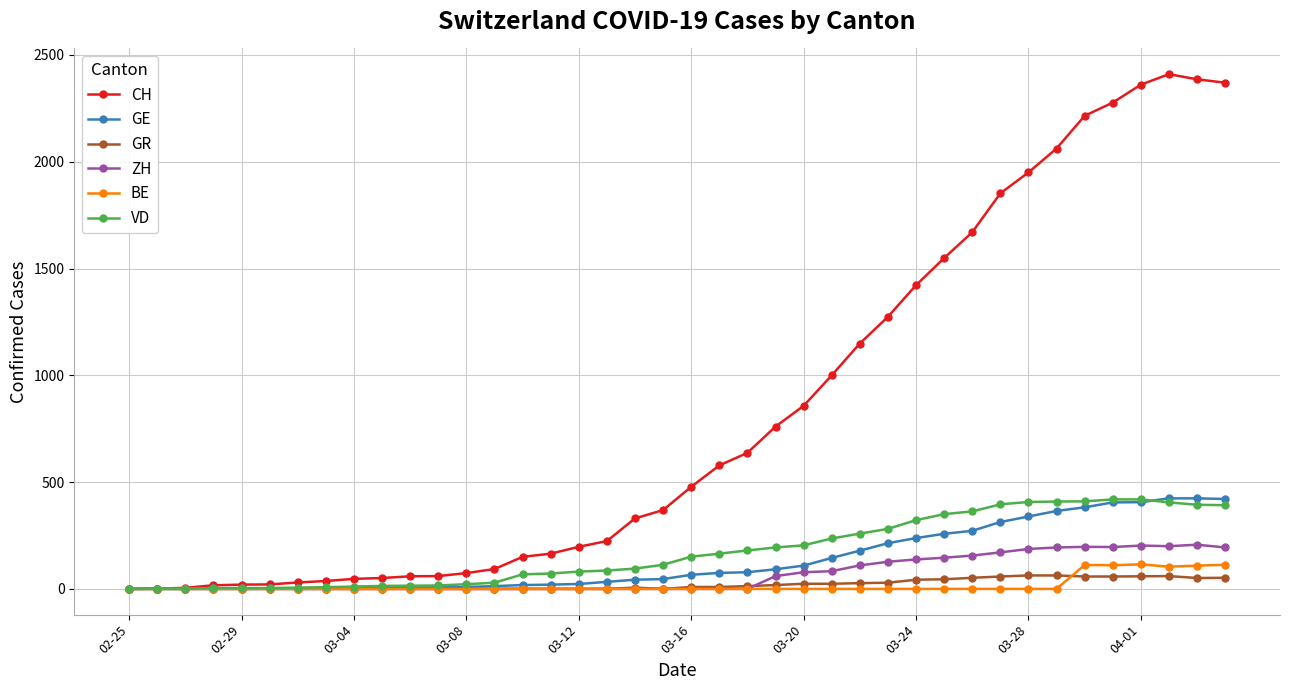

Which series has the largest range (max minus min)?

CH